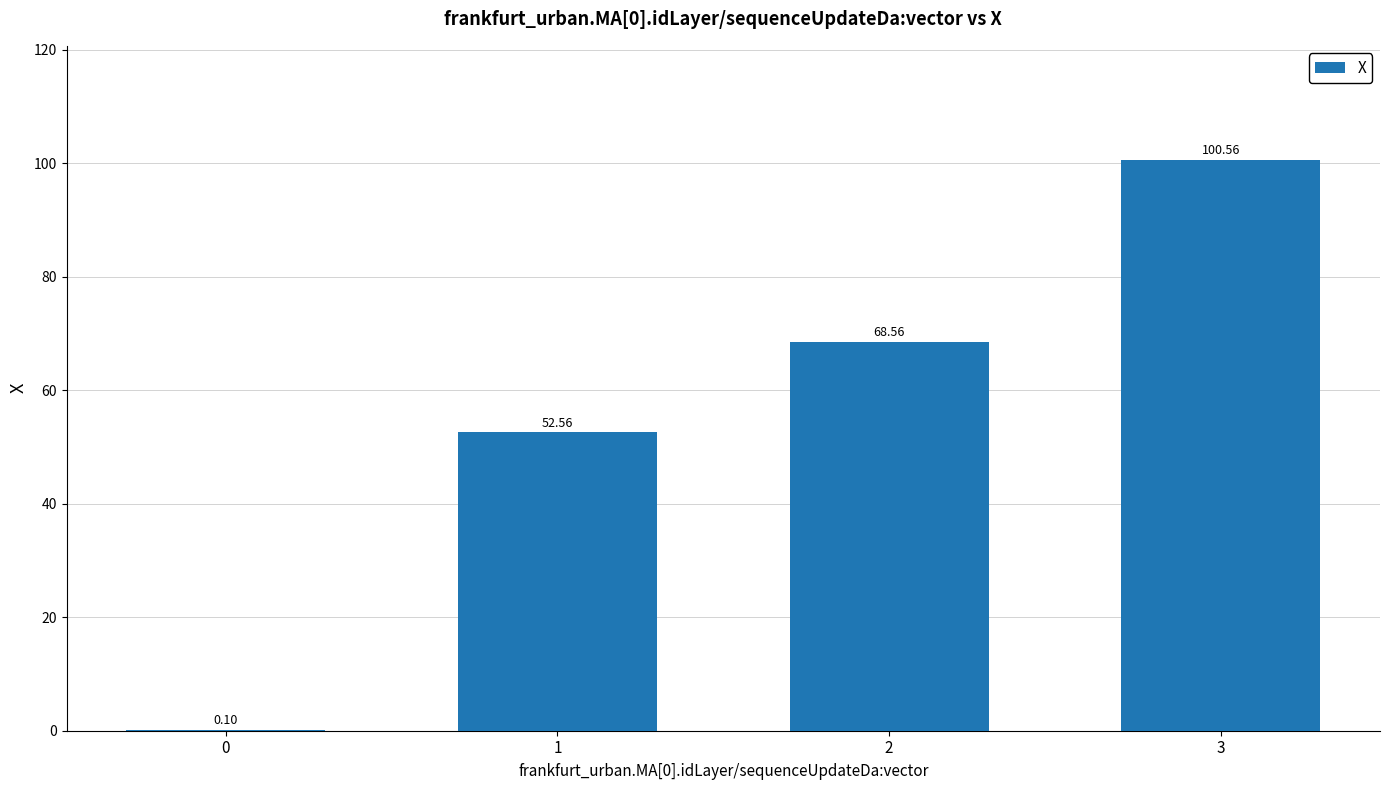

At which label does the data first exceed 68?

2